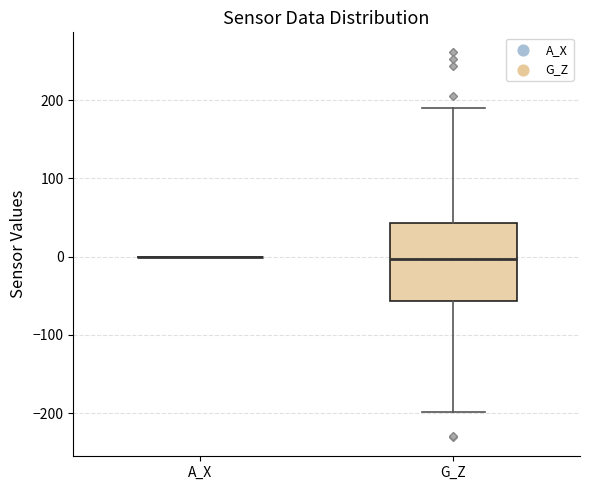

Reading left to right, transcribe this box plot: for each box, give where its median line is, the range the box spans, and where its two whiskers end, as read against the y-axis. The values are not printed on the chart, so give them approximately, as read against the axis.

A_X: box collapsed to a line at 0, whiskers 0 to 0
G_Z: median 0, box -60 to 40, whiskers -200 to 190